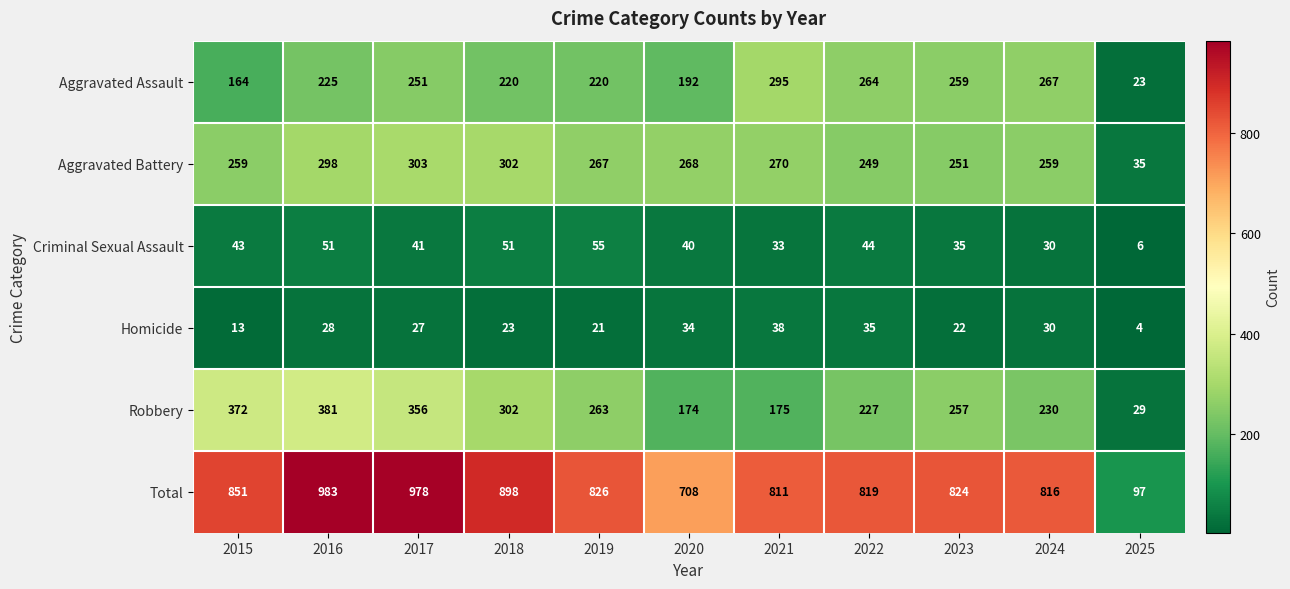

What is the minimum value for Aggravated Assault?

23